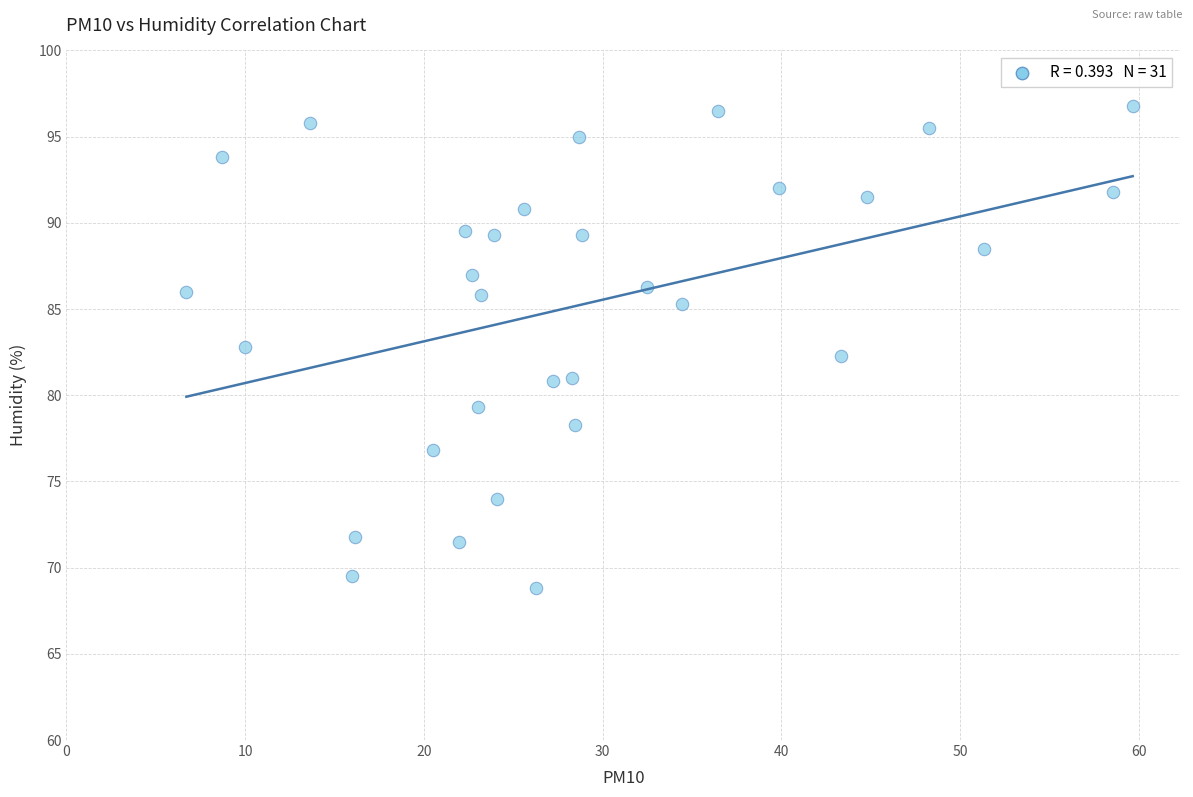

What is the range of X values (max minus min)?

52.9